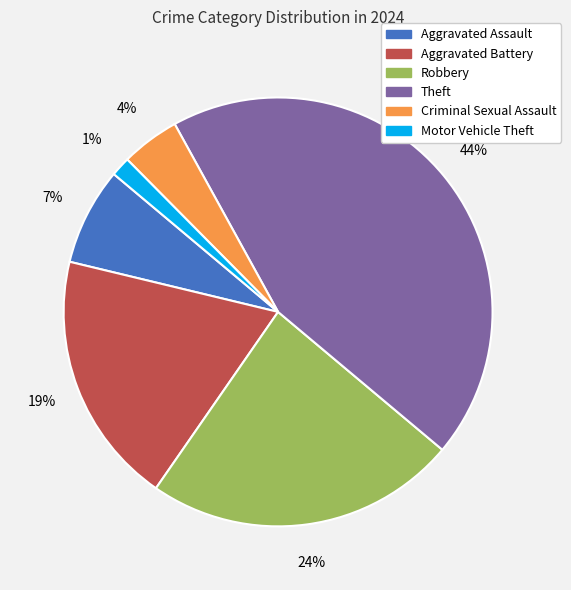

Do Criminal Sexual Assault and Theft together represent more than half of the pie?

No